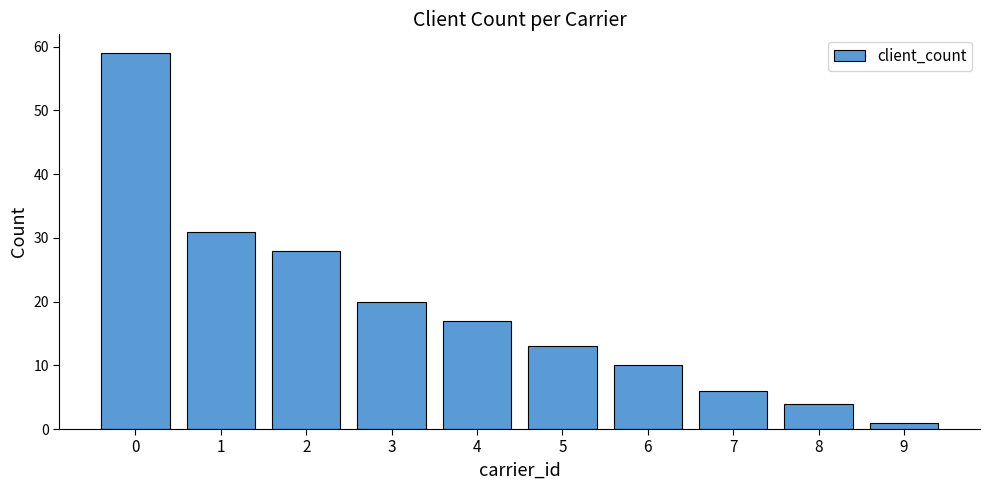

Are the bars horizontal?

No